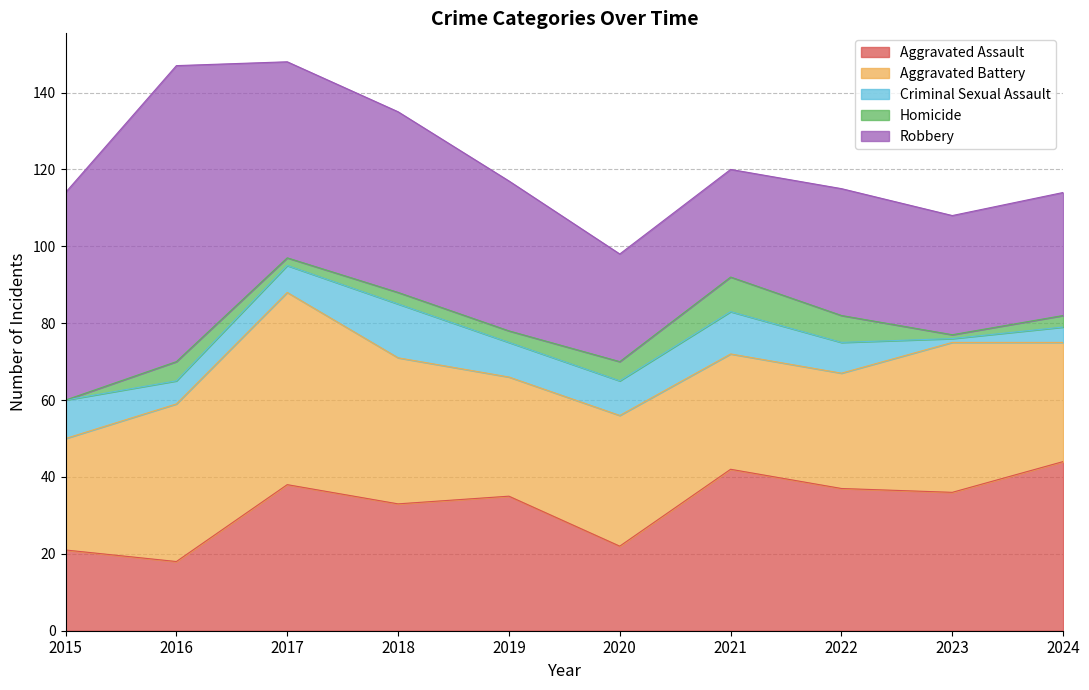

What is the lowest value of the Aggravated Assault series?

18